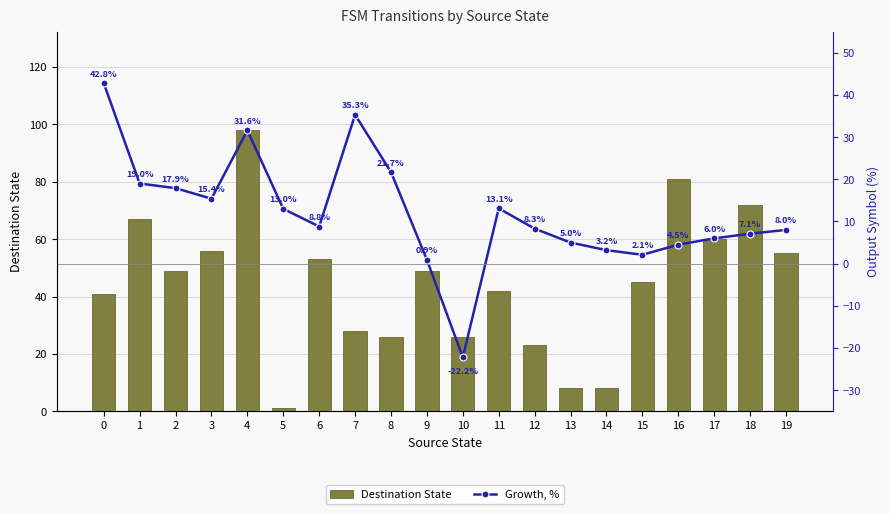

Reading right to left, what are all the values shown in this chart?

Destination State: 55.0	72.0	60.0	81.0	45.0	8.0	8.0	23.0	42.0	26.0	49.0	26.0	28.0	53.0	1.0	98.0	56.0	49.0	67.0	41.0
Growth, %: 8.0	7.1	6.0	4.5	2.1	3.2	5.0	8.3	13.1	-22.2	0.9	21.7	35.3	8.8	13.0	31.6	15.4	17.9	19.0	42.8